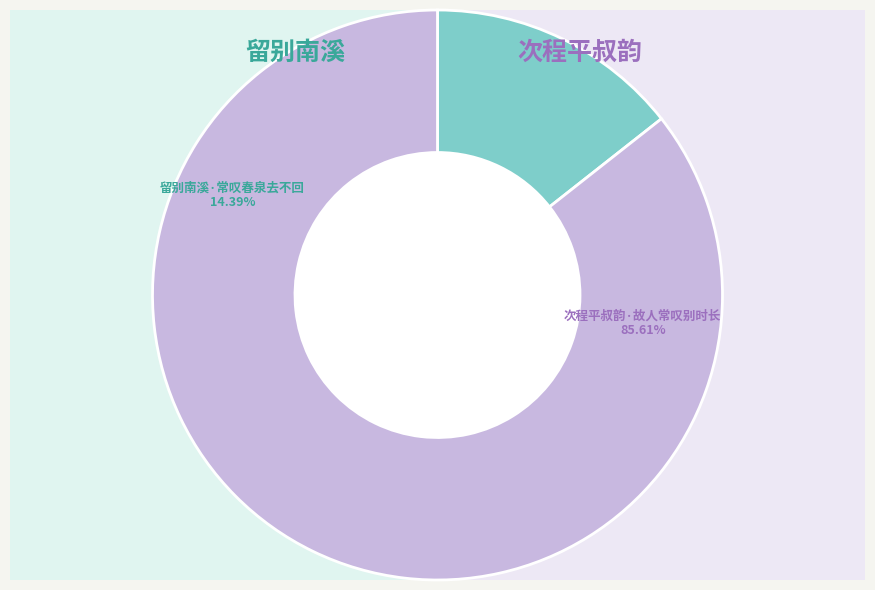

To the nearest percent, what is the combined percentage of 次程平叔韵·故人常叹别时长 and 留别南溪·常叹春泉去不回?

100%